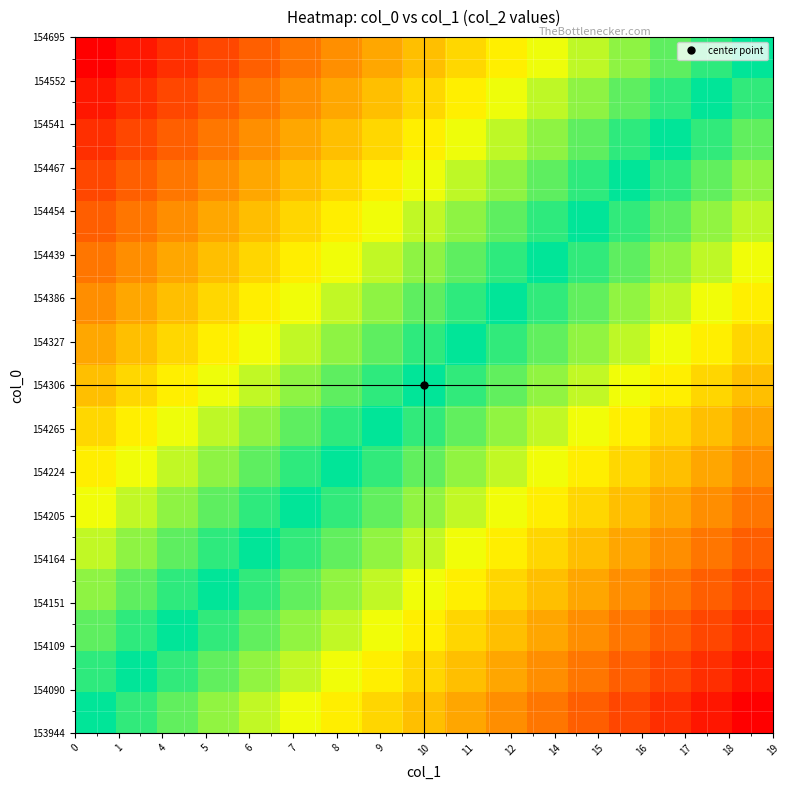

At which category is the sum across all series the highest?

19